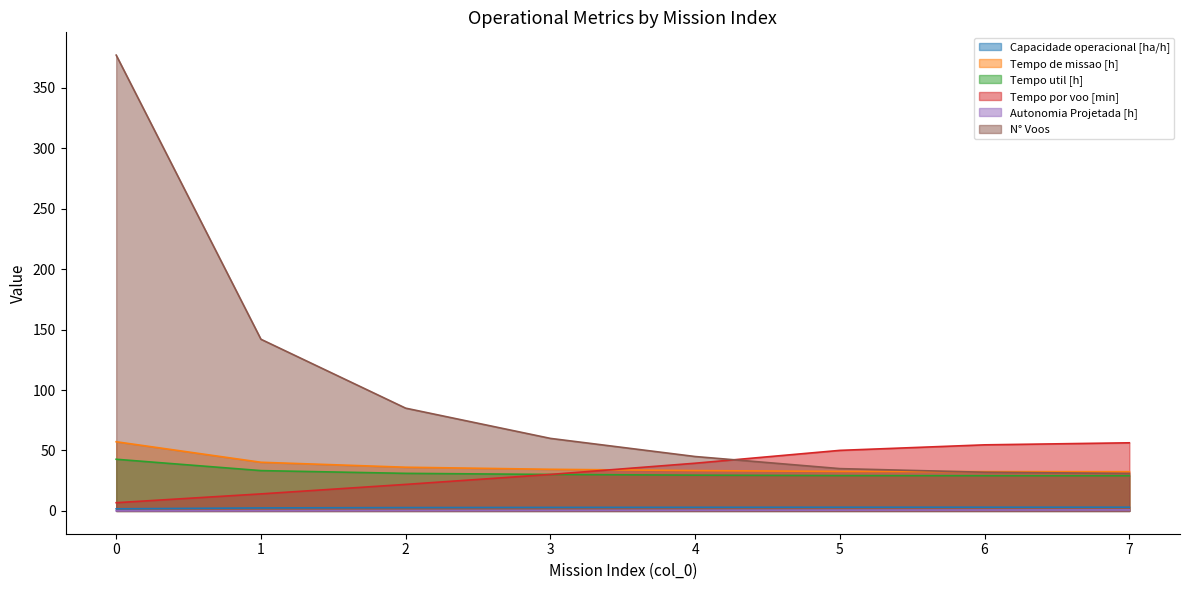

How many lines are shown in the chart?

6